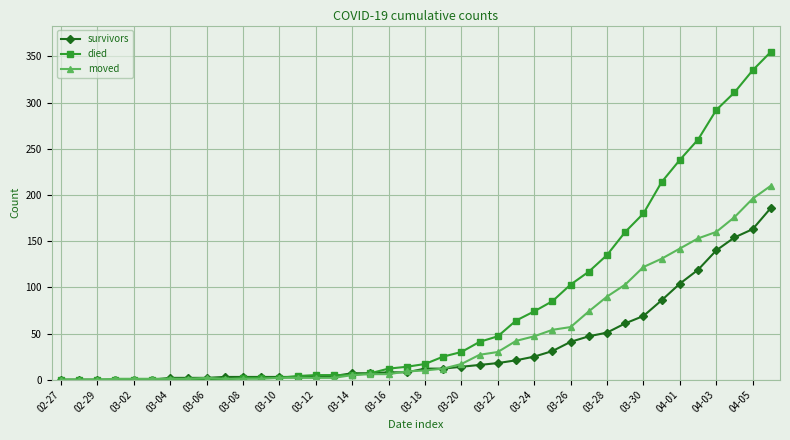

What are all the series names shown in the legend?

survivors, died, moved